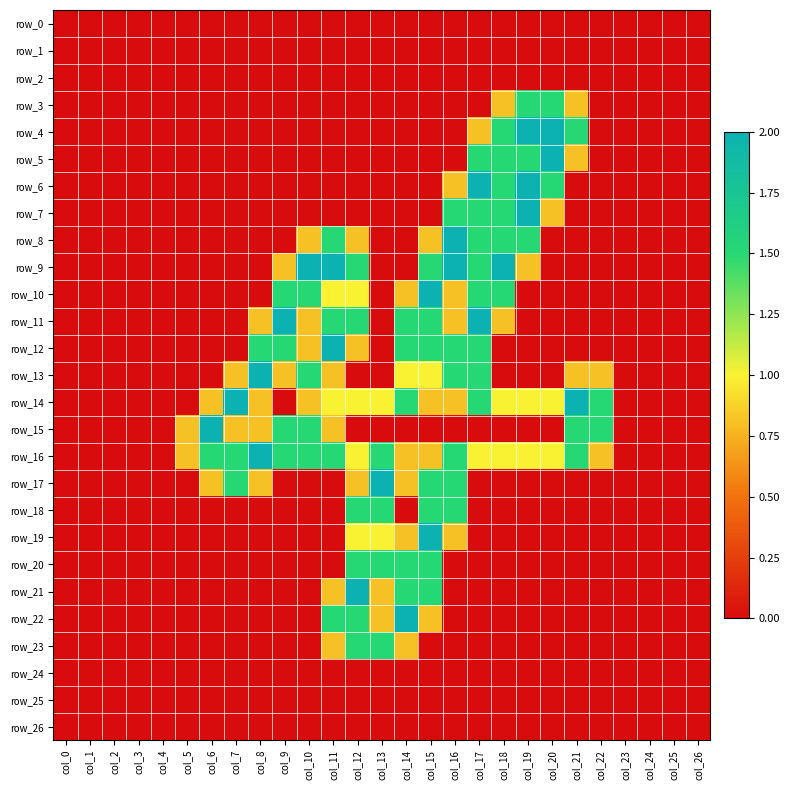

What is the difference between the maximum and minimum values in the row_7 series?

2.0